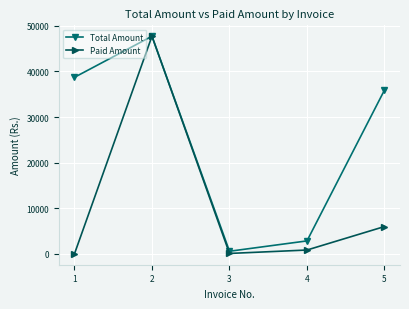

List the labels in order of Total Amount value, largest first.

2, 1, 5, 4, 3